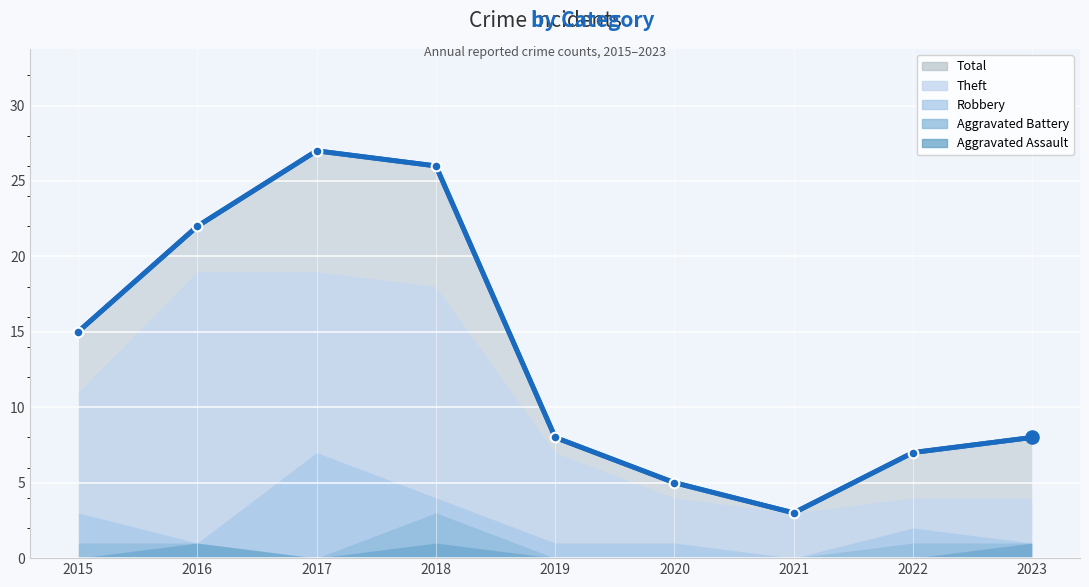

Which series contains the lowest Y value?

Robbery